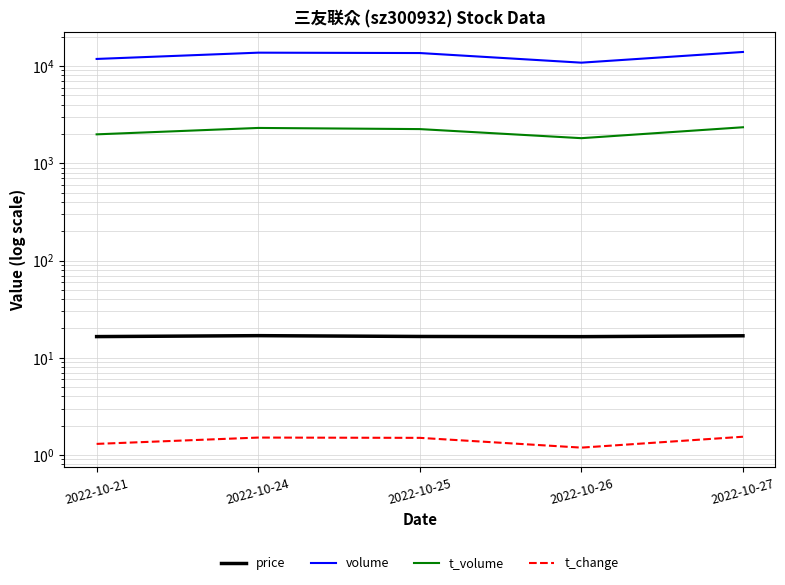

Count the price values in the range 16 to 17.

5